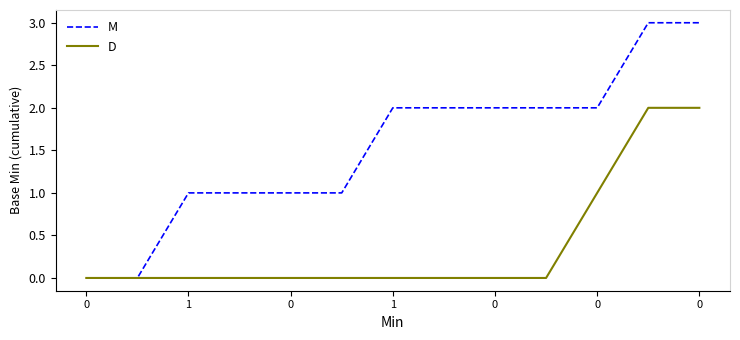

Count the number of data series in this chart.

2